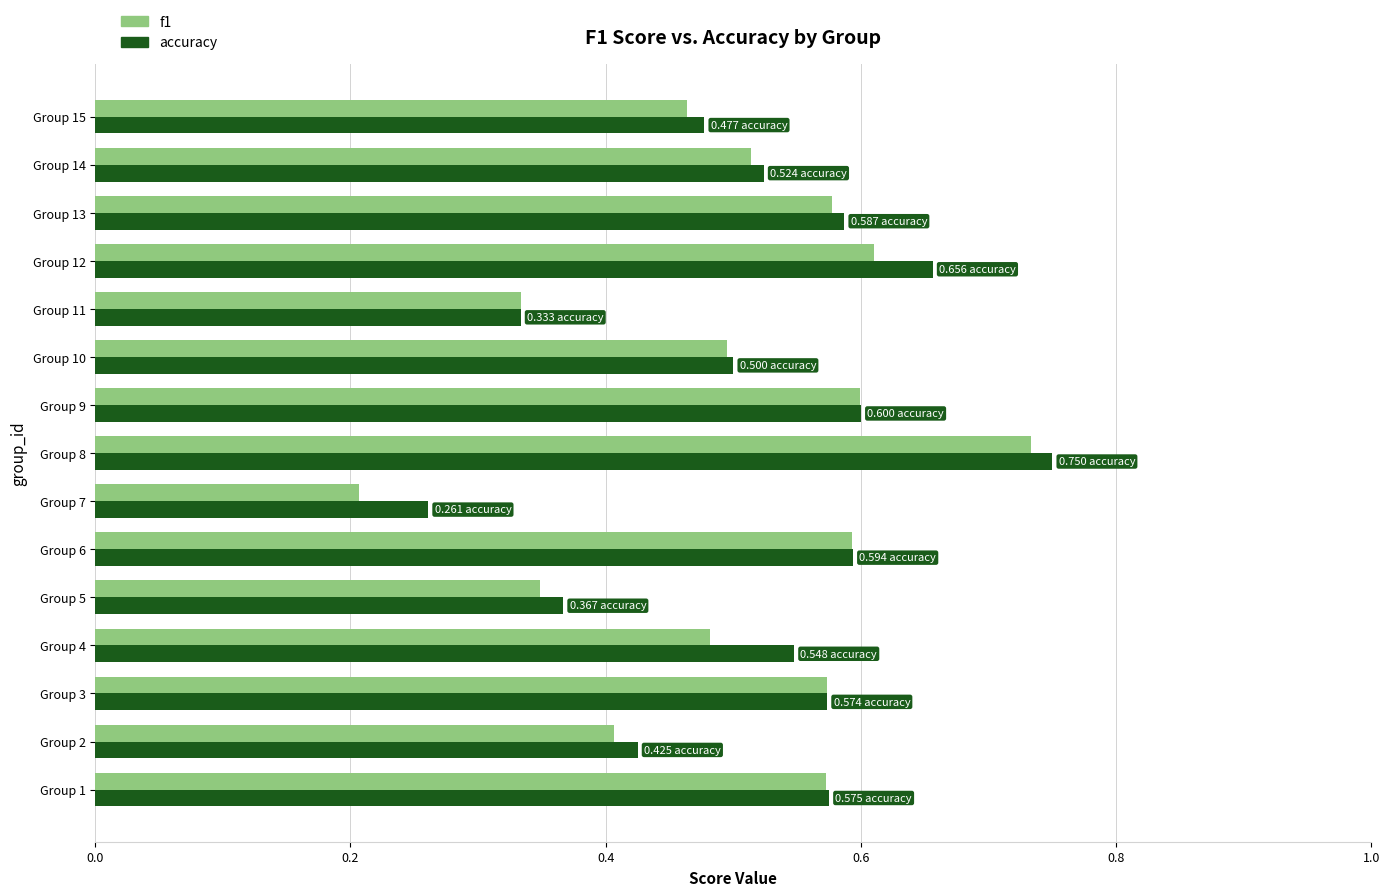

What is the sum of the accuracy values at Group 6 and Group 3?

1.2